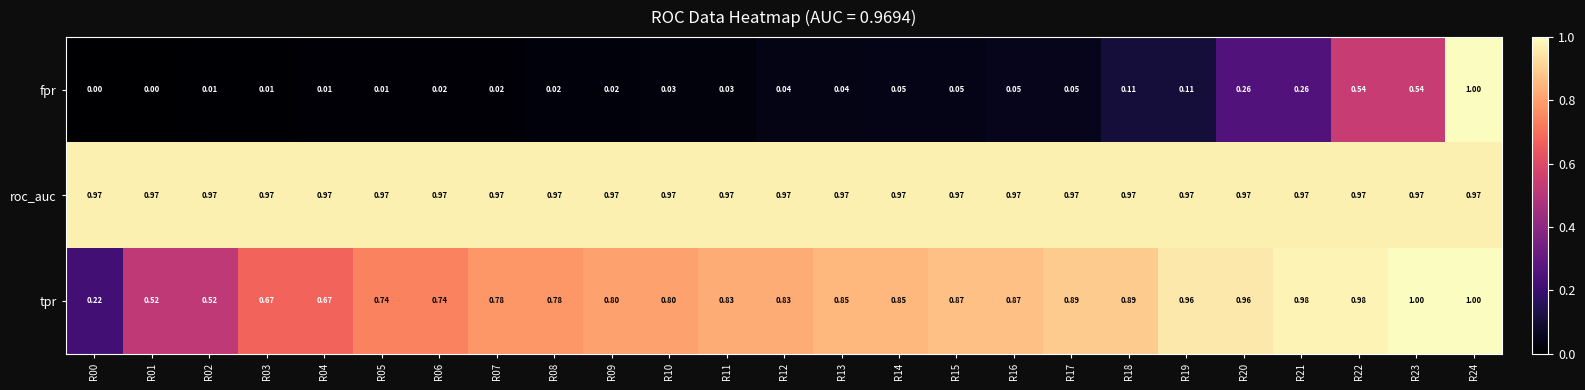

Which series changed the most between R06 and R15?

tpr